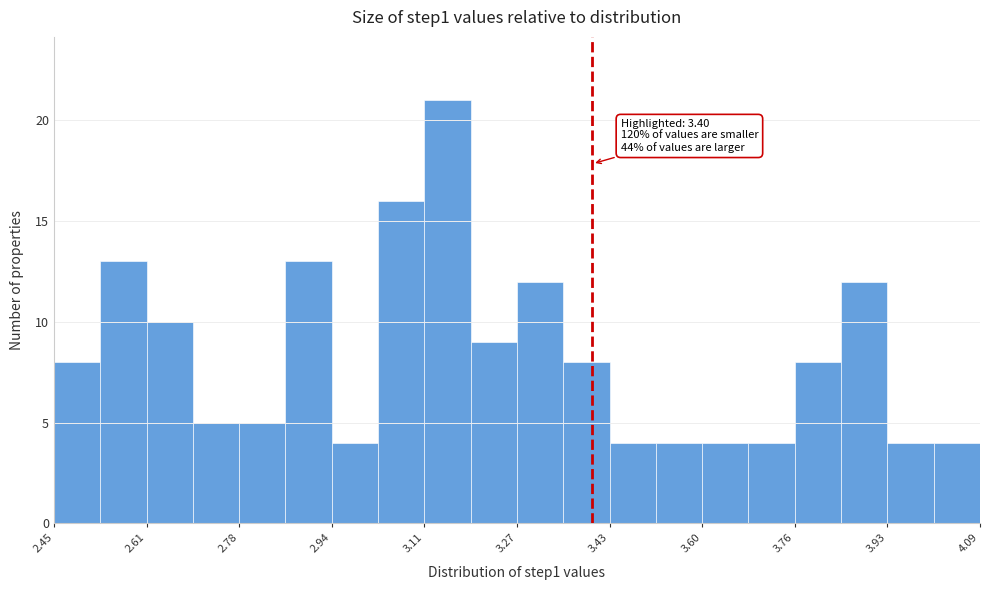

Which range on the x-axis has the tallest bar?

3.10 to 3.18